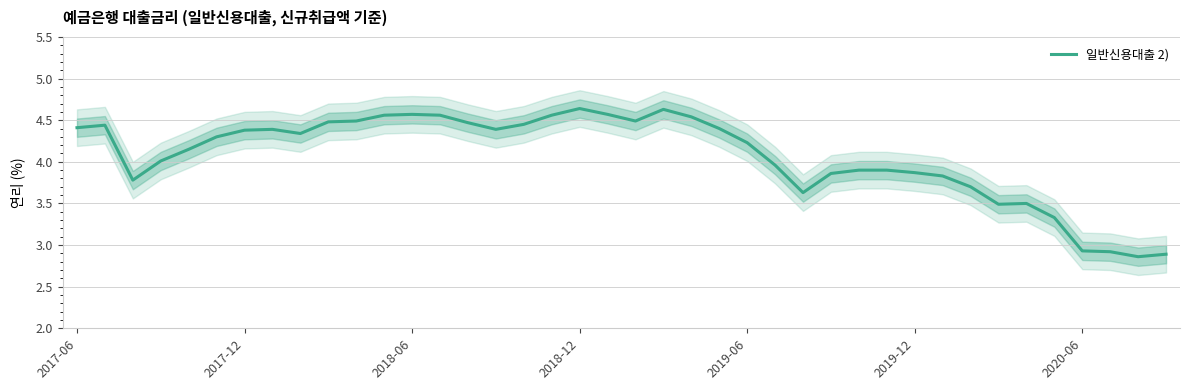

Which has a higher value, 20 or 29?

20